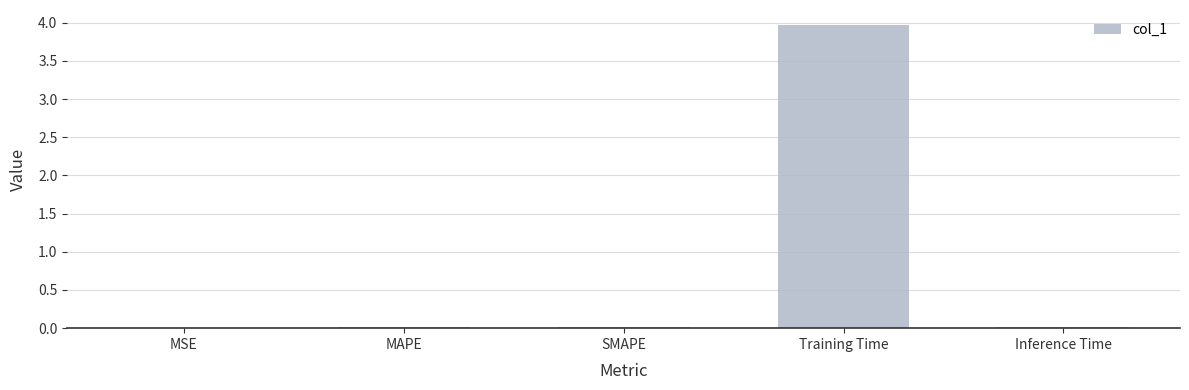

Count the number of categories in the chart.

5